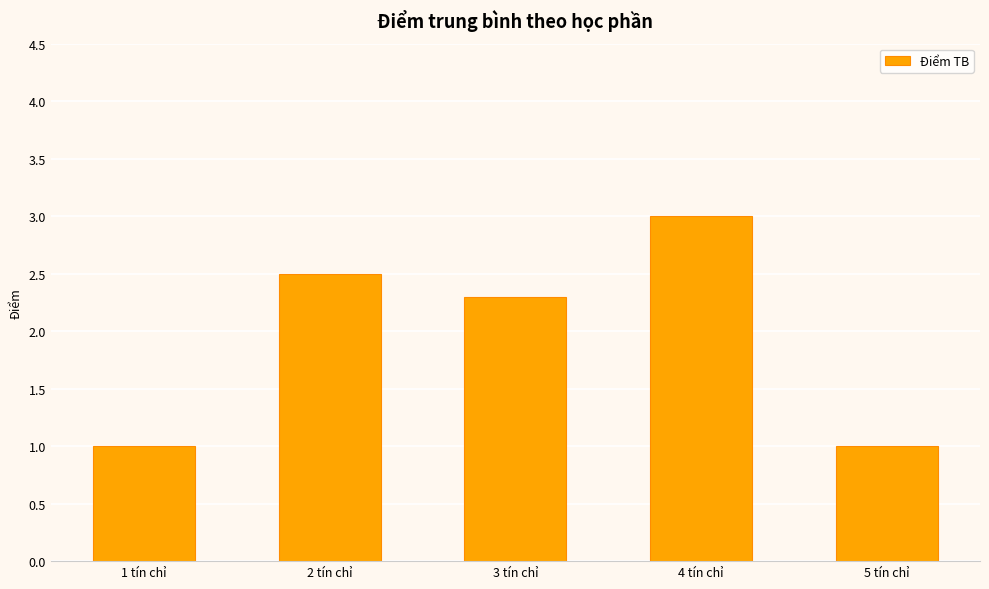

How many values are between 1 and 2?

2